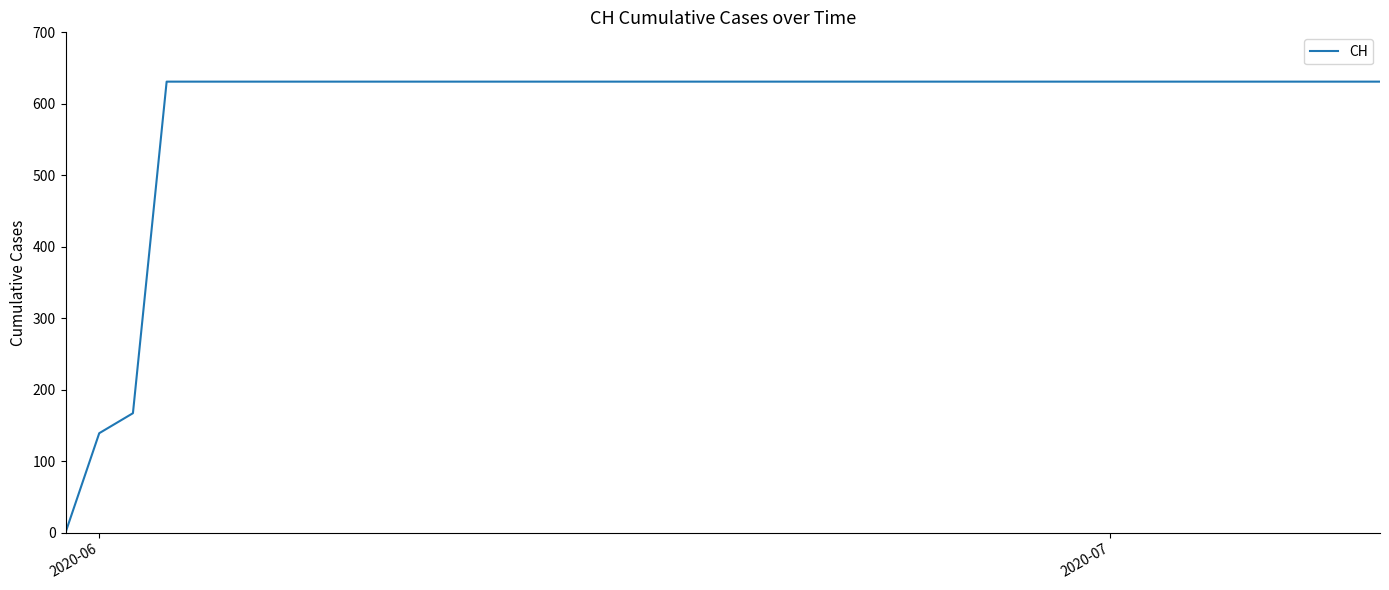

What is the maximum value shown in the chart?

631